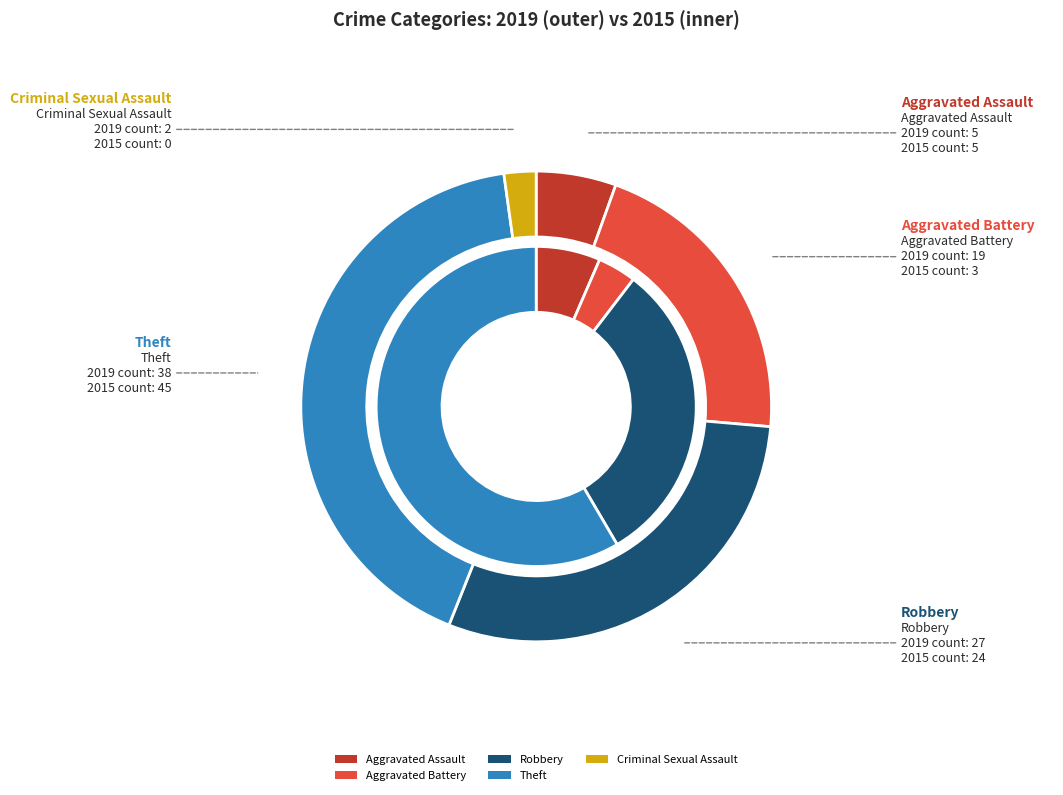

To the nearest percent, what is the difference between the largest and smallest slice percentages?

58%